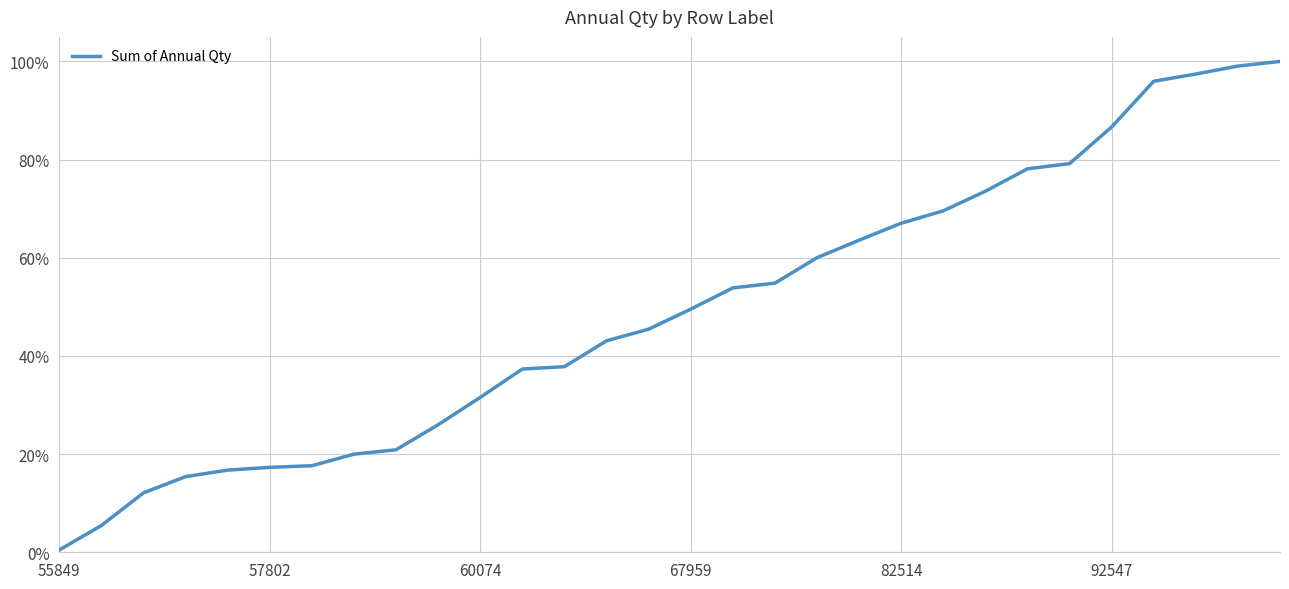

Does the chart have visible grid lines?

Yes